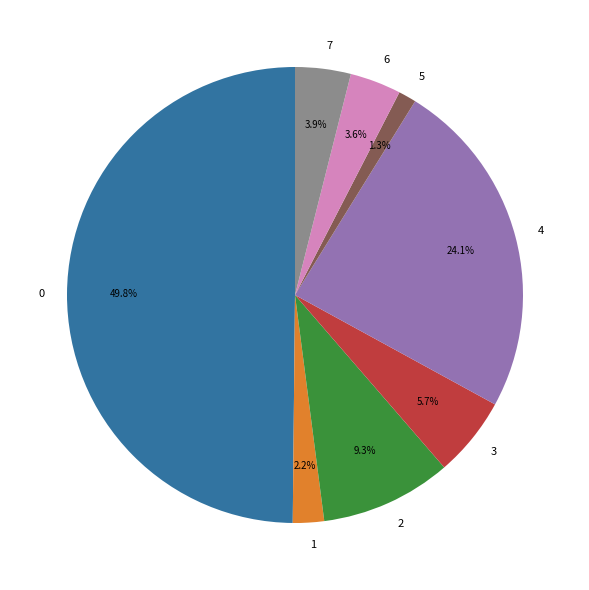

Is 3 the majority of the pie?

No